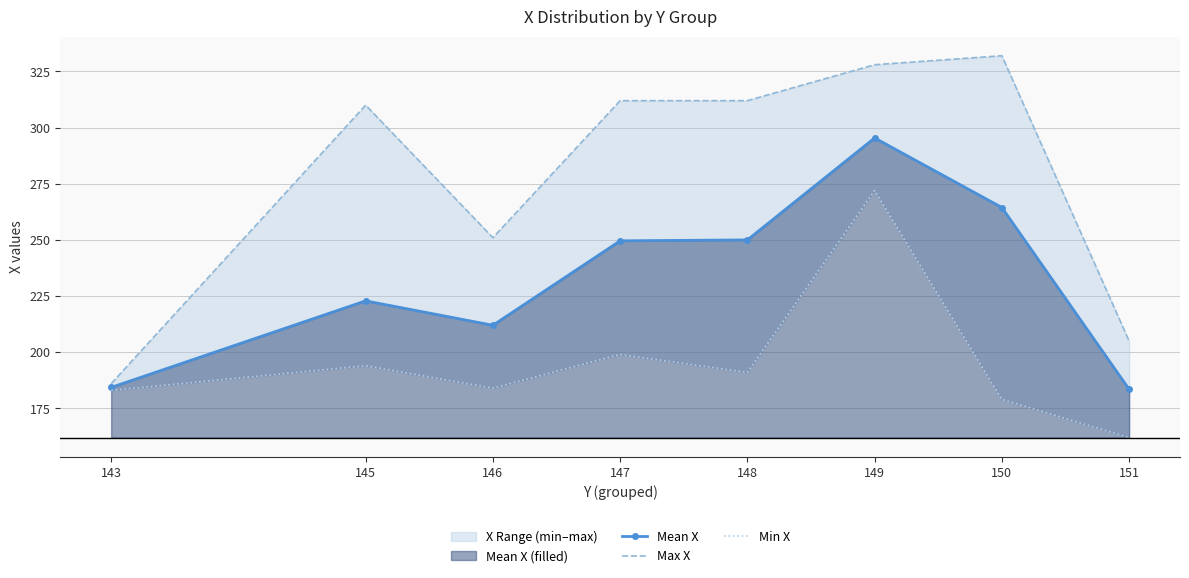

Which series changed the most between 146 and 151?

Max X